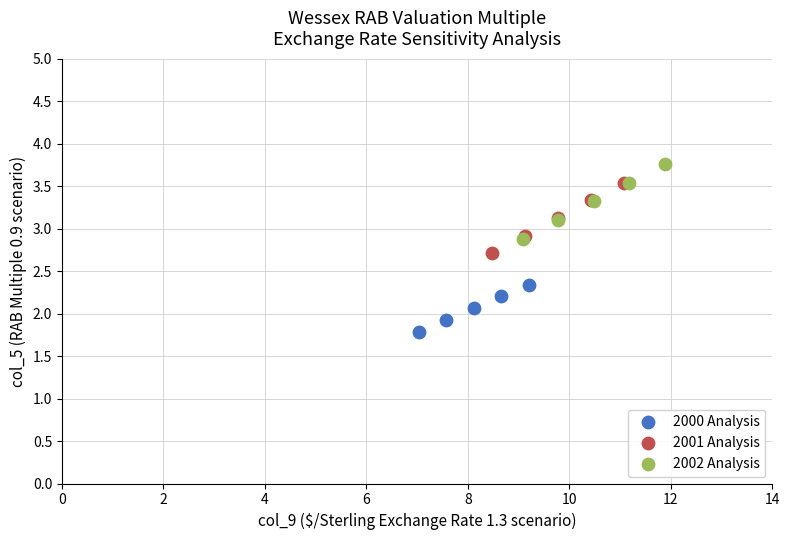

Which series has the widest spread of Y values?

2002 Analysis